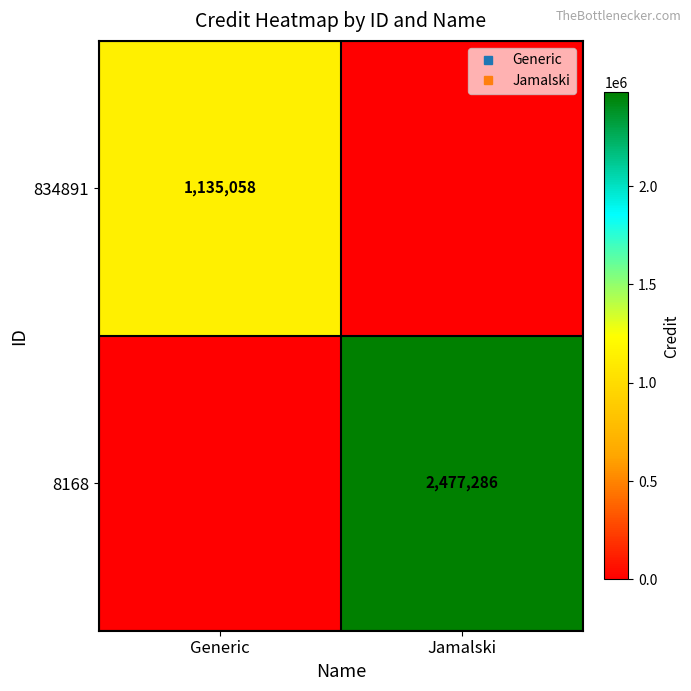

Rank the series by their average value, from lowest to highest.

834891, 8168